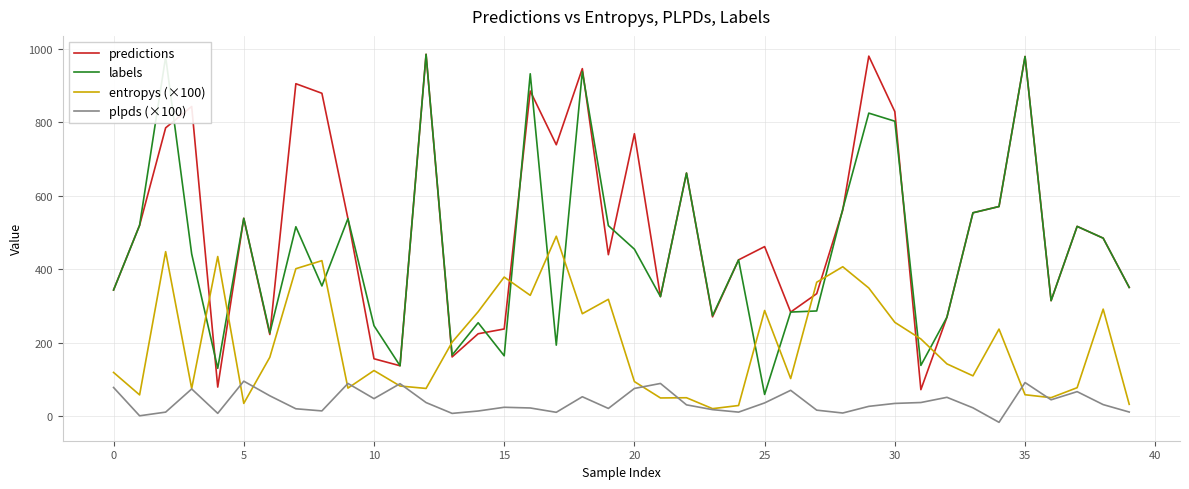

What is the greatest value displayed?

985.0